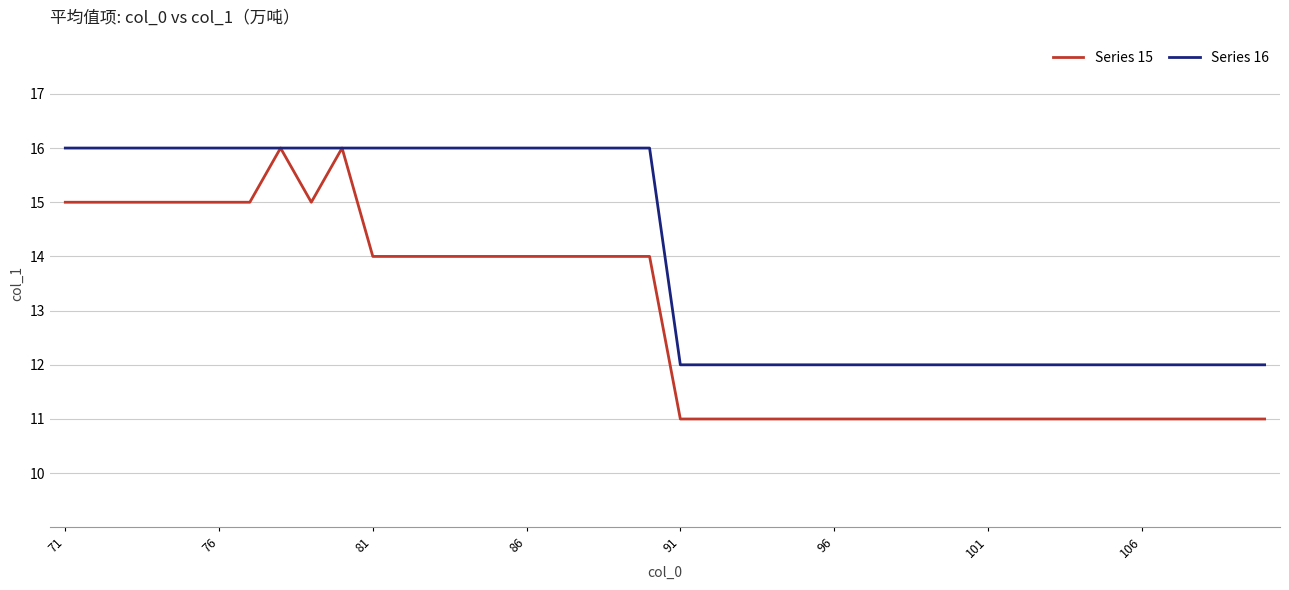

What is the average value of the Series 15 series?

13